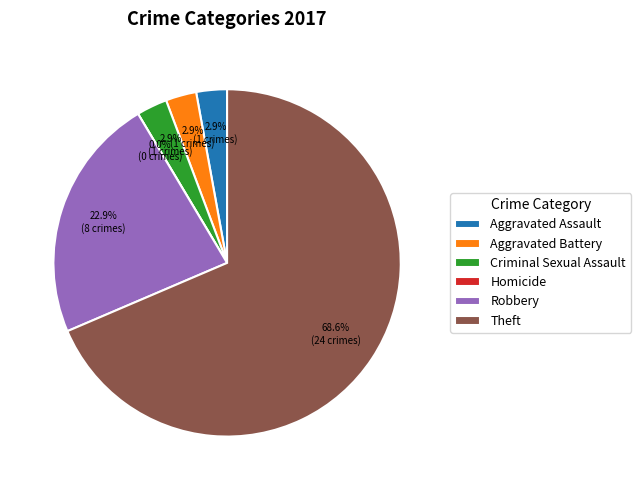

To the nearest percent, what is the combined percentage of Robbery and Criminal Sexual Assault?

26%